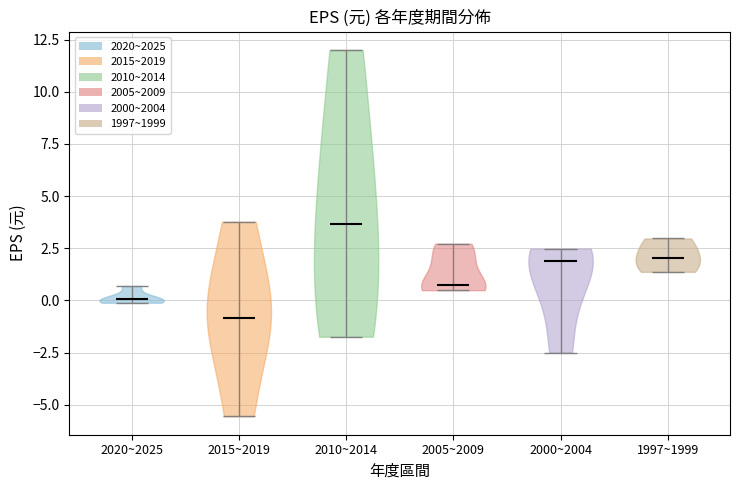

Reading left to right, read every violin against the y-axis: where its median line is, and the lowest and highest points it reaches. The values are not printed on the chart, so give them approximately, as read against the axis.

2020~2025: median line 0.0, lowest point 0.0, highest point 0.5
2015~2019: median line -1.0, lowest point -5.5, highest point 4.0
2010~2014: median line 3.5, lowest point -1.5, highest point 12.0
2005~2009: median line 1.0, lowest point 0.5, highest point 2.5
2000~2004: median line 2.0, lowest point -2.5, highest point 2.5
1997~1999: median line 2.0, lowest point 1.5, highest point 3.0